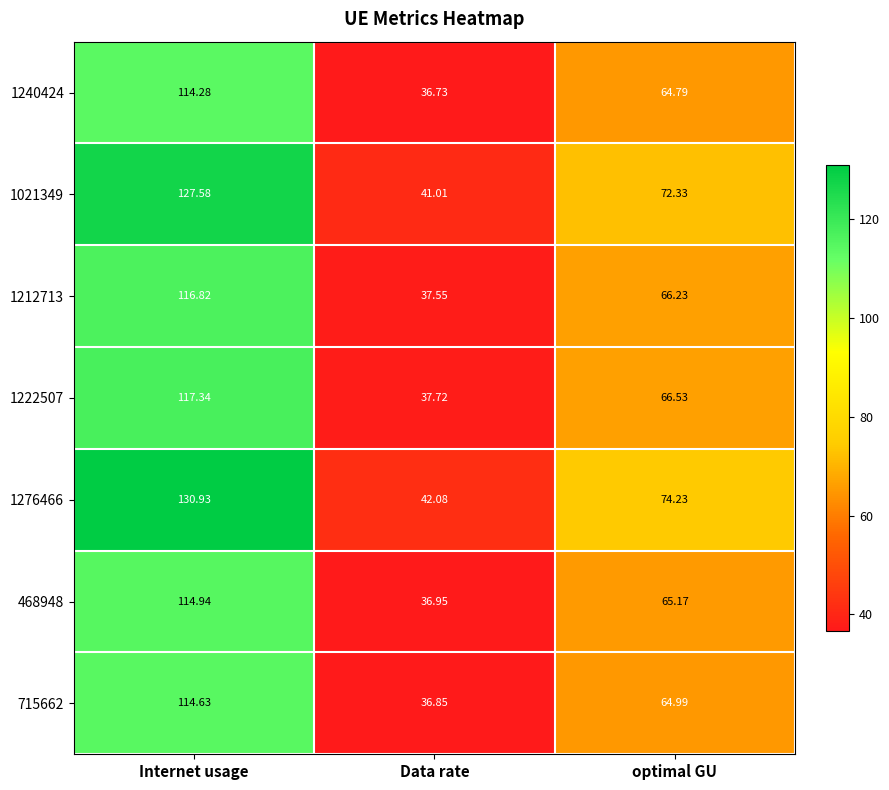

Where is 1021349 nearest to the value 84?

optimal GU